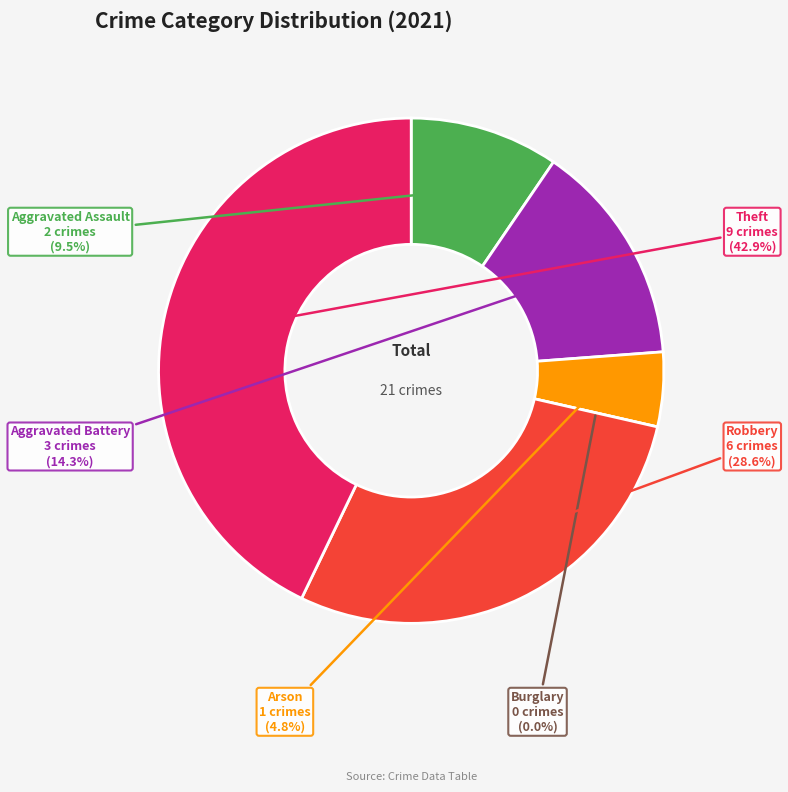

Count the number of slices in the pie.

6